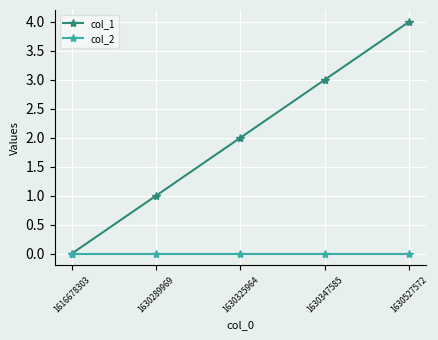

Which series changed the most between 1630289969 and 1630527572?

col_1